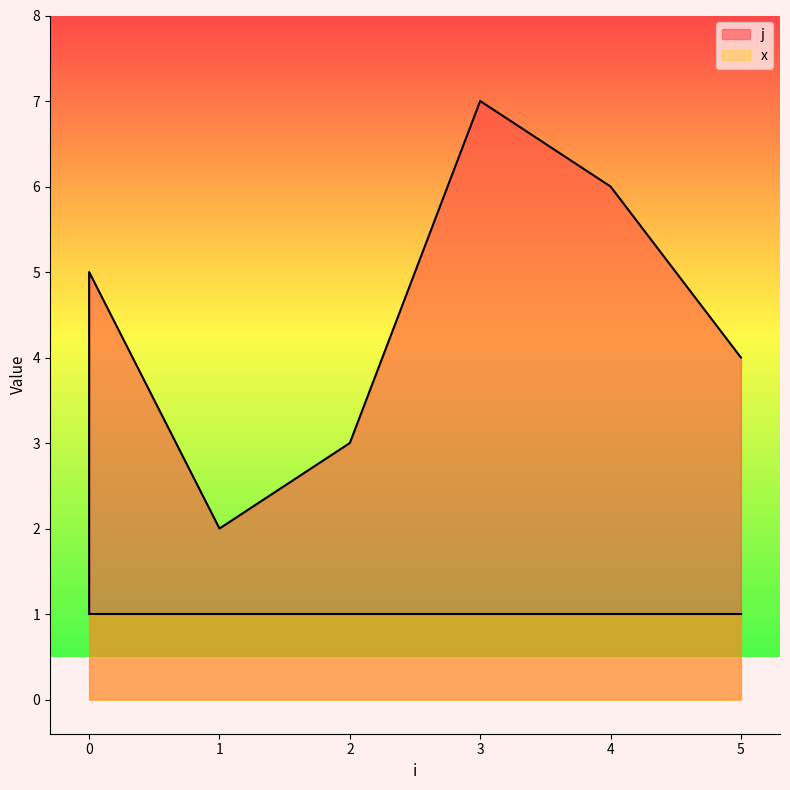

How many points are lower than both their immediate neighbors (excluding endpoints)?

1